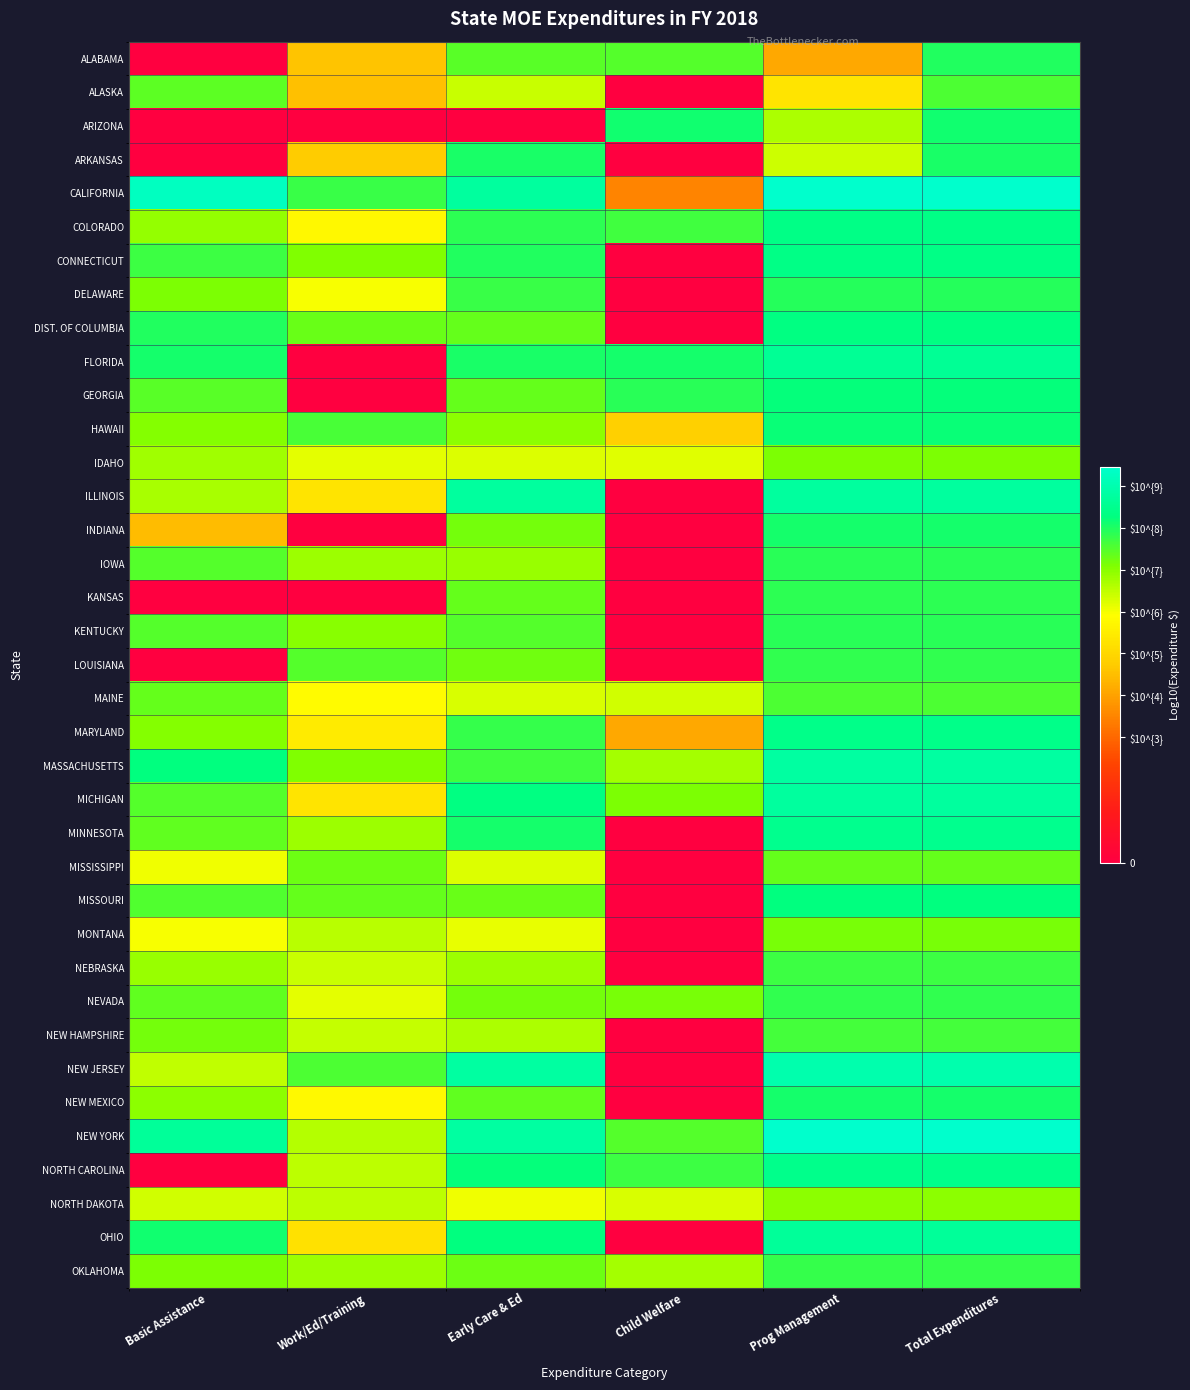

What is the maximum value shown in the chart?

9.5